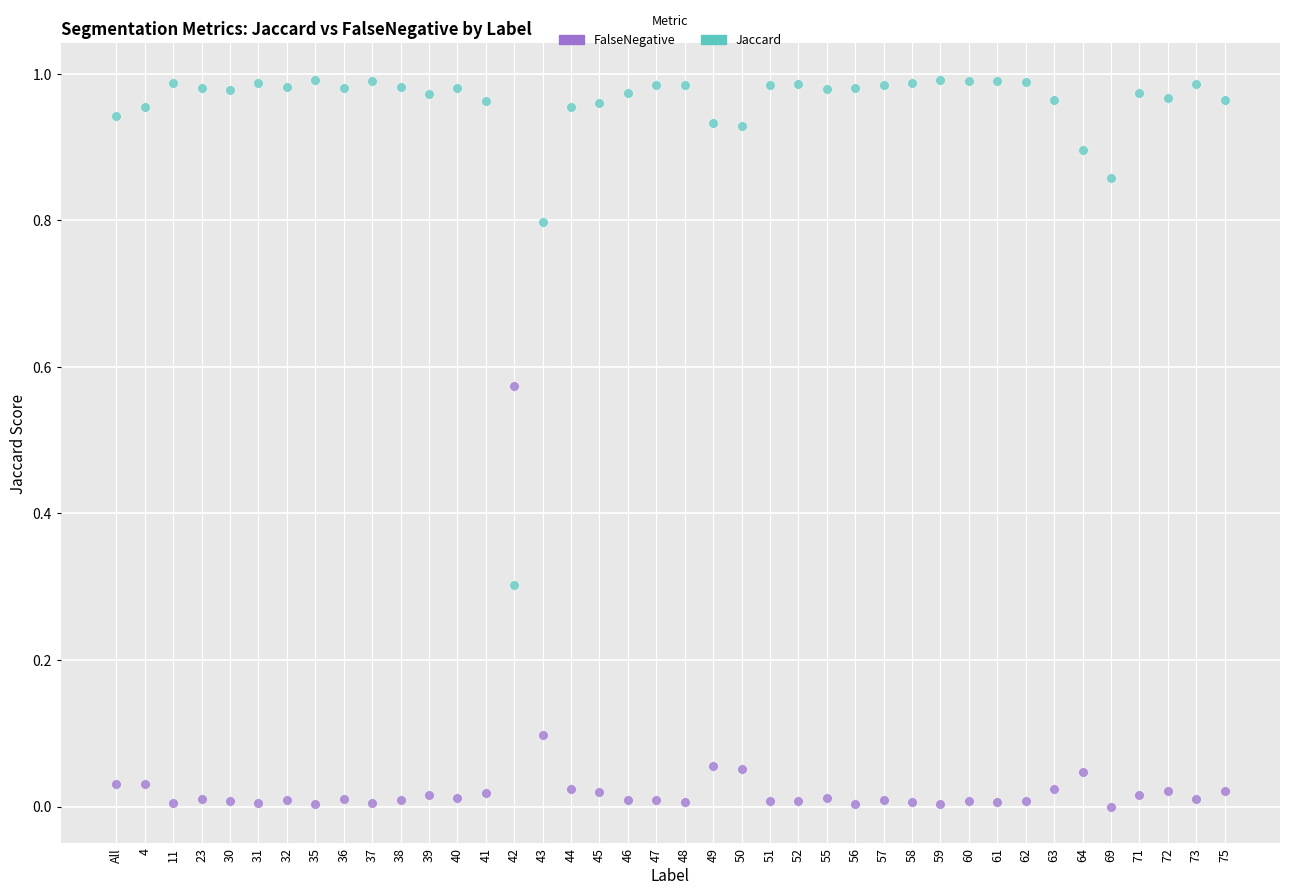

What are all the series names shown in the legend?

FalseNegative, Jaccard